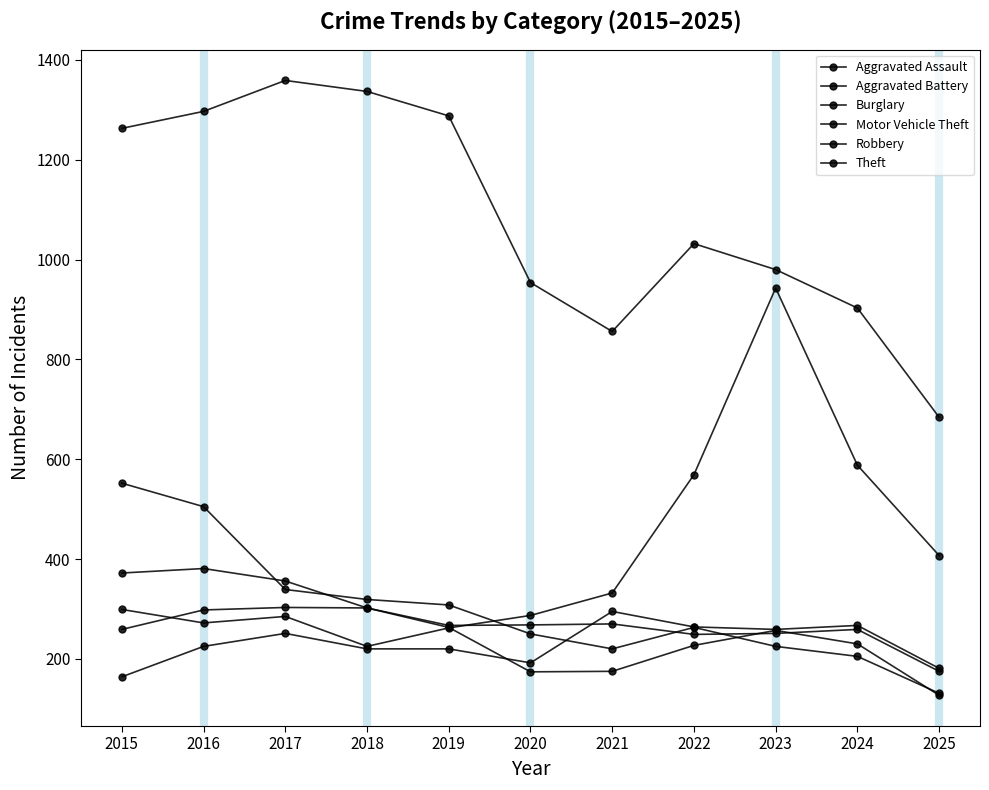

How many lines are shown in the chart?

6